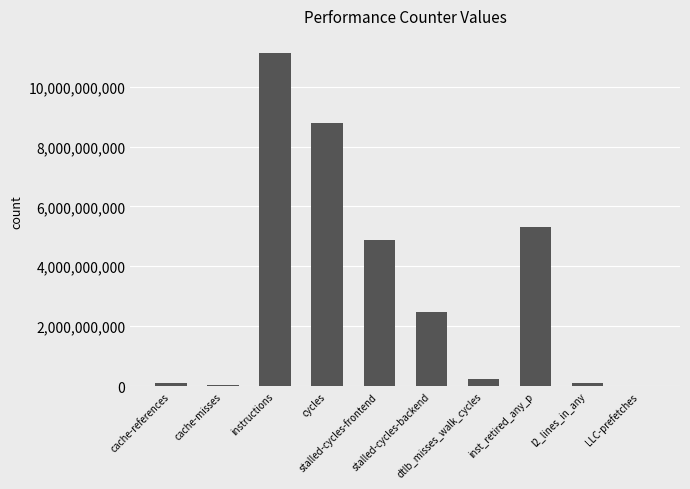

What is the greatest value displayed?

11139299423